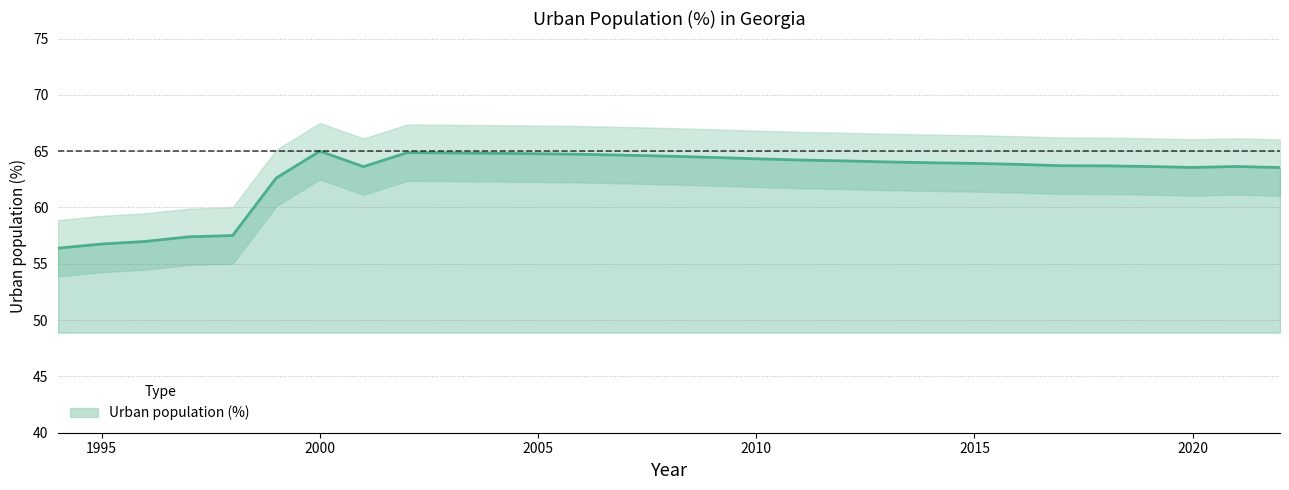

Is it true that the value at 2010 is 110.9?

False